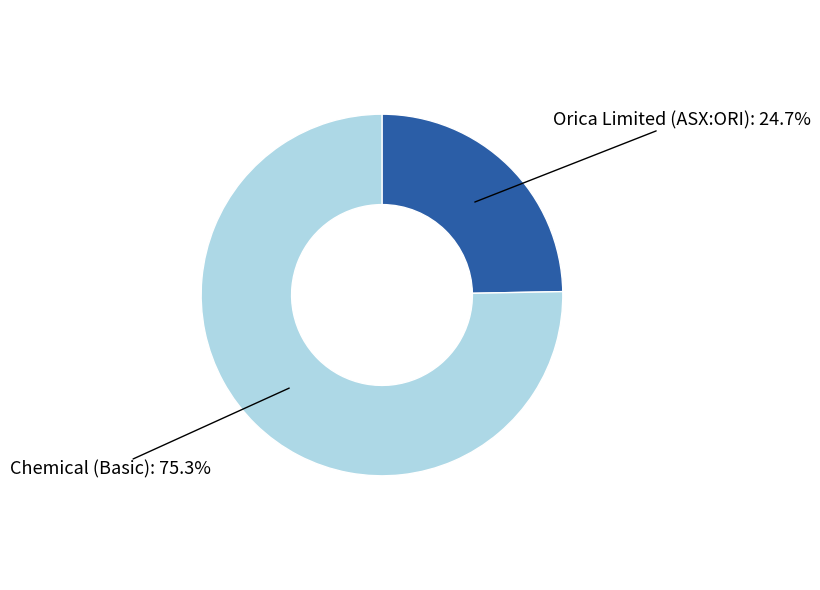

Is there a majority slice in this chart?

Yes